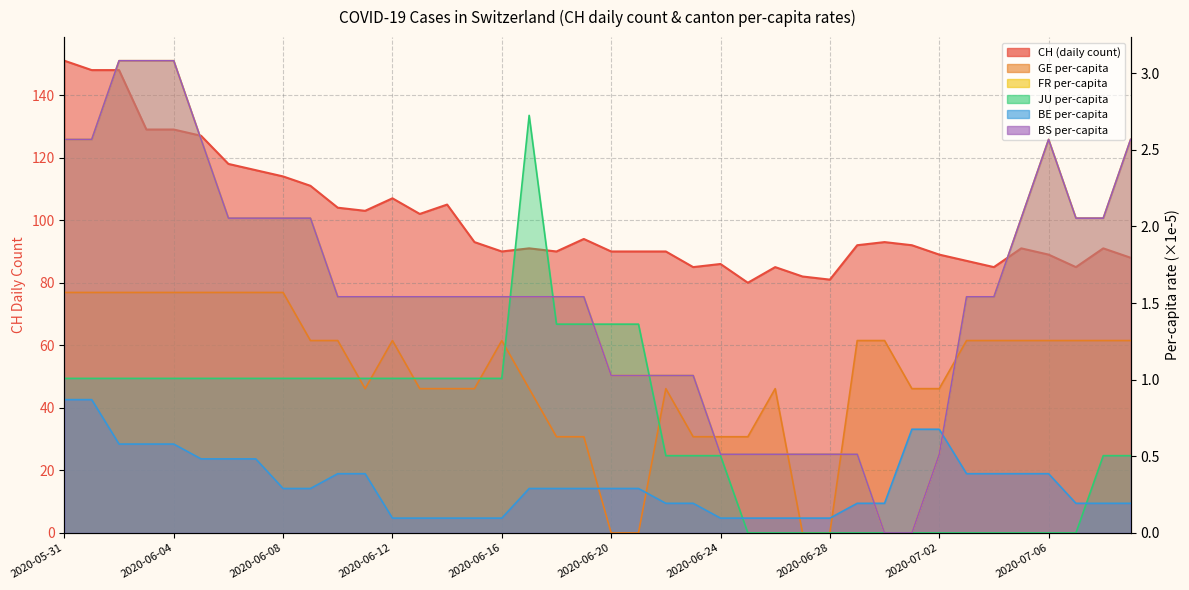

Which series has the largest range (max minus min)?

CH